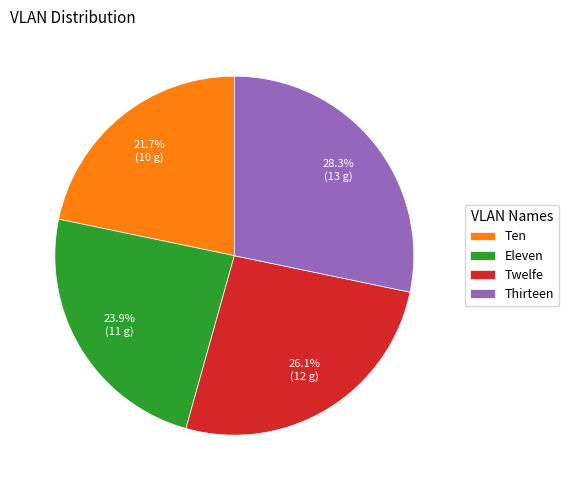

How many segments does this pie chart have?

4